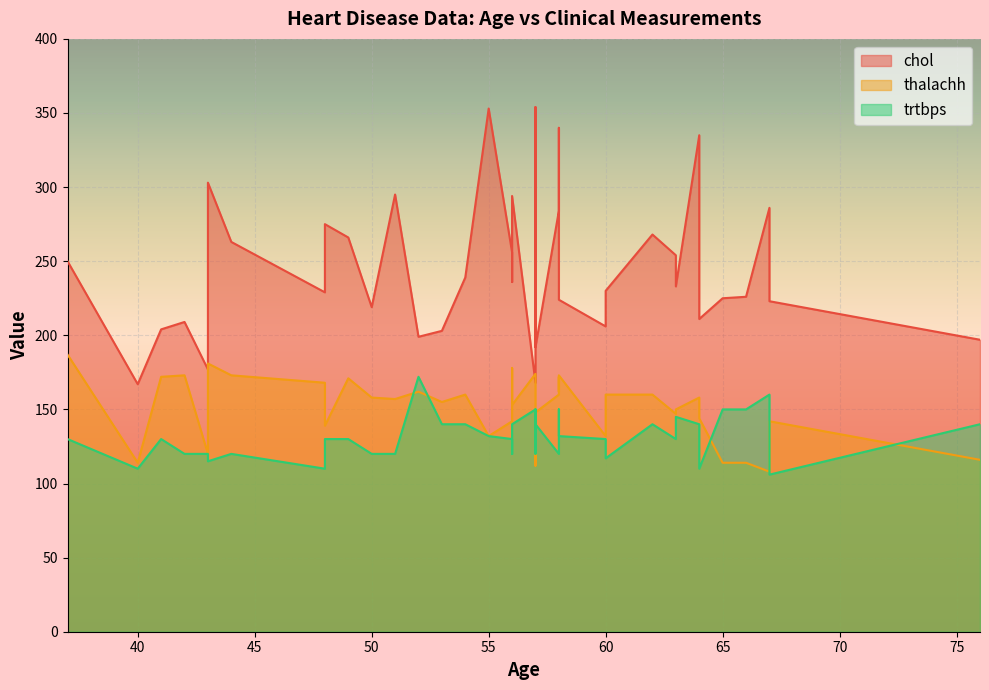

What is the sum of all trtbps values?

5249